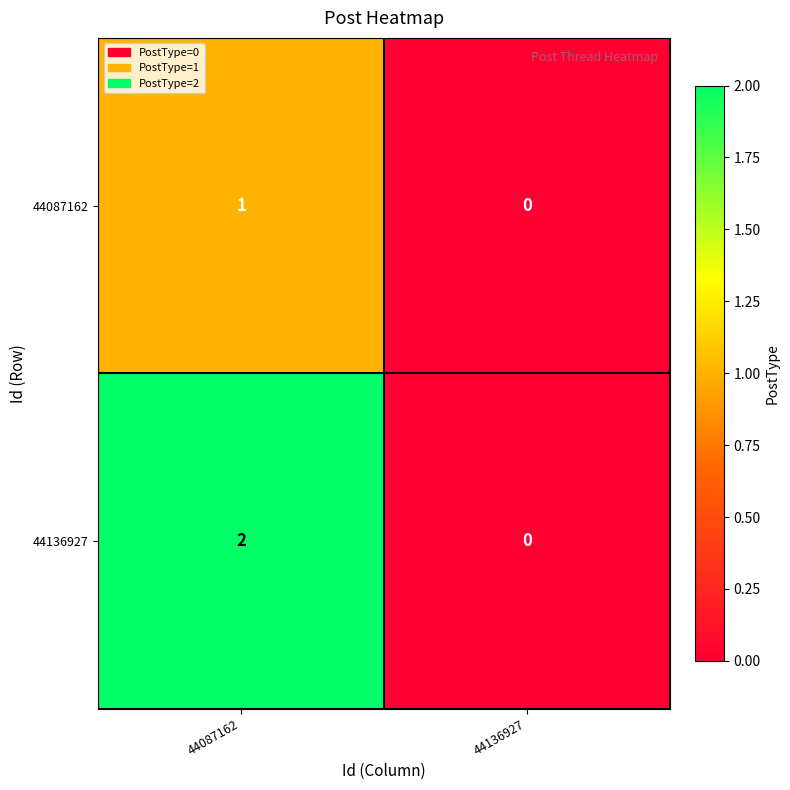

The 44087162 series shows 0 at 44136927. True or false?

True